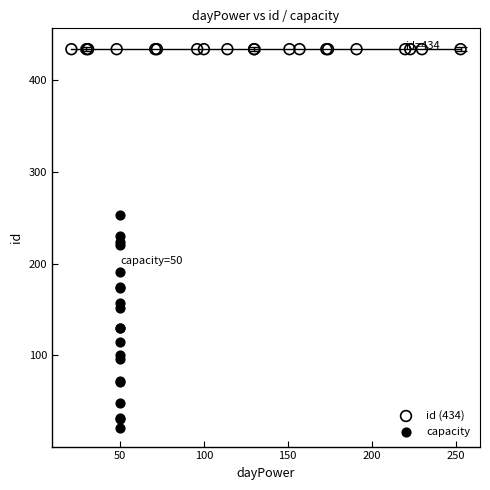

Which series contains the lowest Y value?

capacity